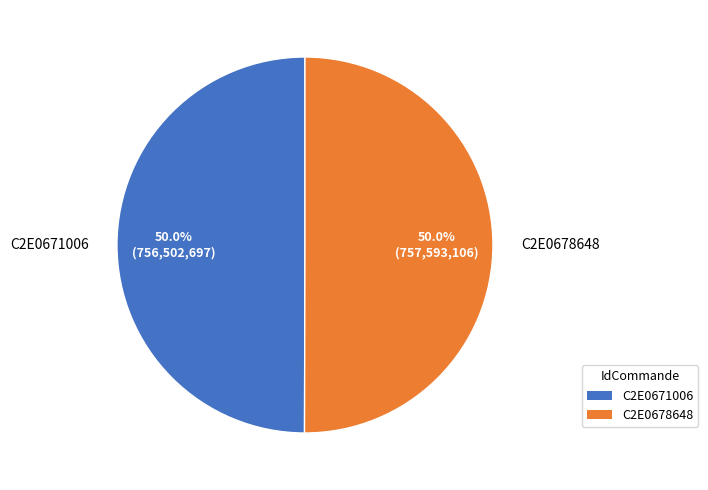

What is the ratio of the value at C2E0671006 to the value at C2E0678648?

1.0